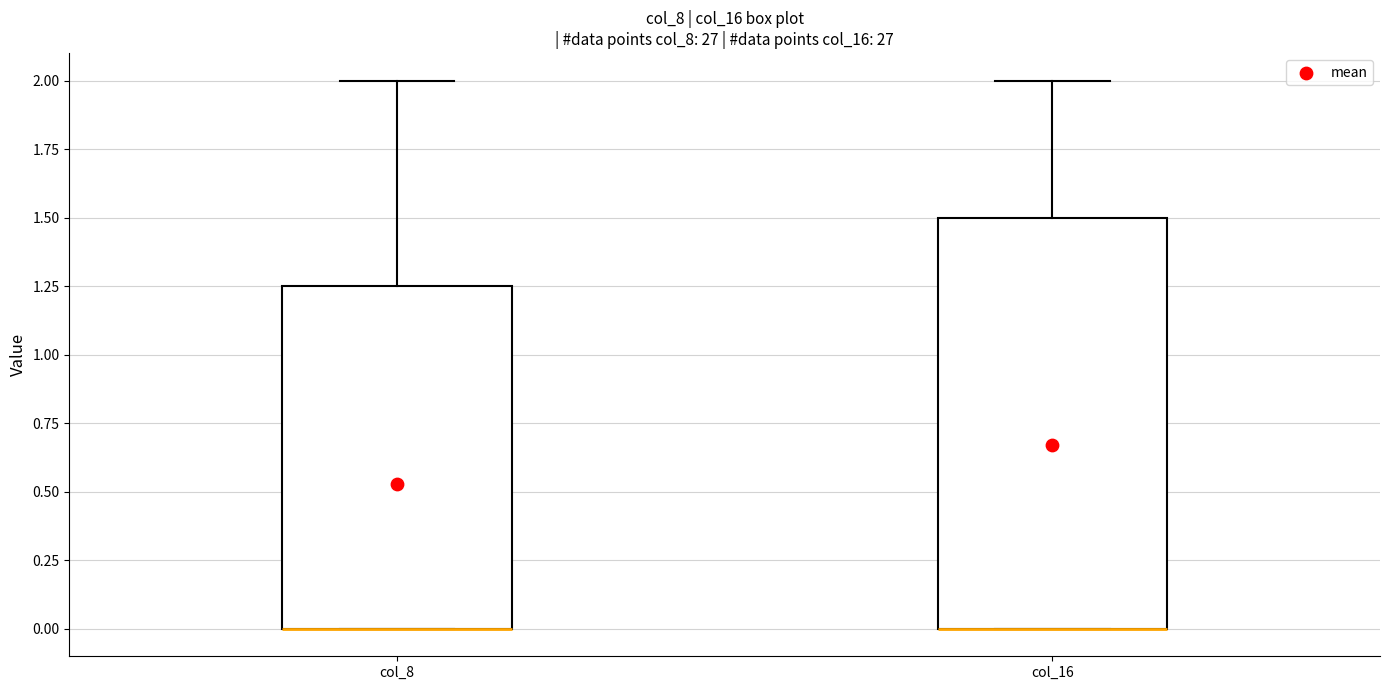

Reading left to right, transcribe this box plot: for each box, give where its median line is, the range the box spans, and where its two whiskers end, as read against the y-axis. The values are not printed on the chart, so give them approximately, as read against the axis.

col_8: median 0.00 (drawn on the box's lower edge), box 0.00 to 1.25, whiskers 0.00 to 2.00
col_16: median 0.00 (drawn on the box's lower edge), box 0.00 to 1.50, whiskers 0.00 to 2.00